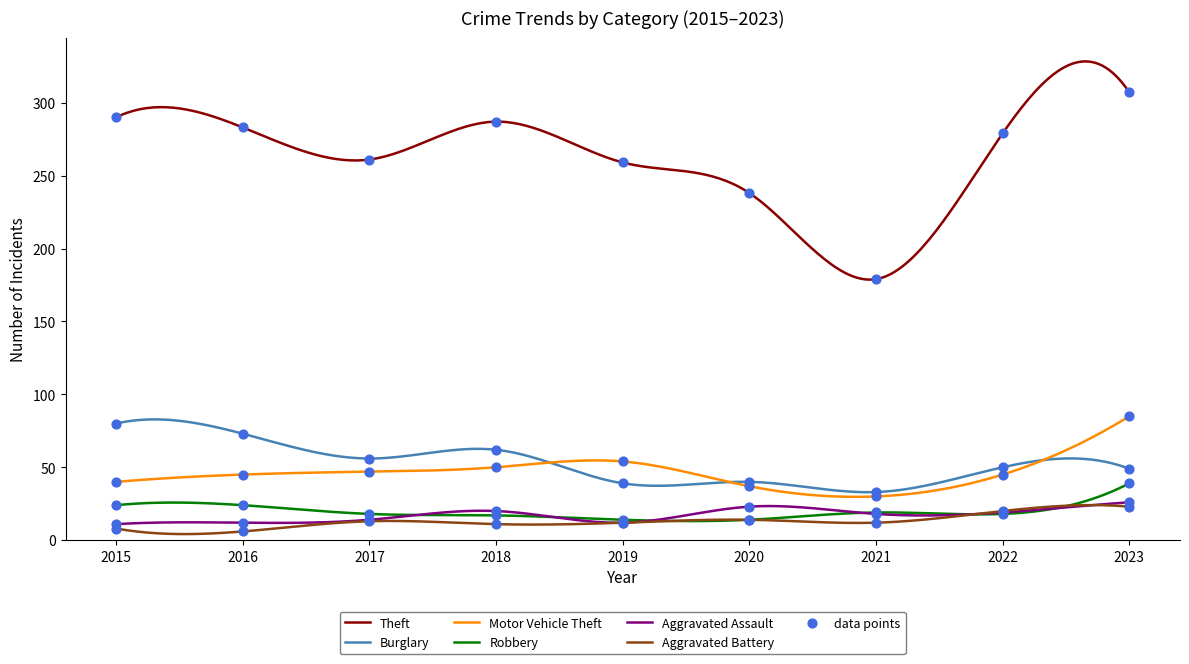

What are all the series names shown in the legend?

Theft, Burglary, Motor Vehicle Theft, Robbery, Aggravated Assault, Aggravated Battery